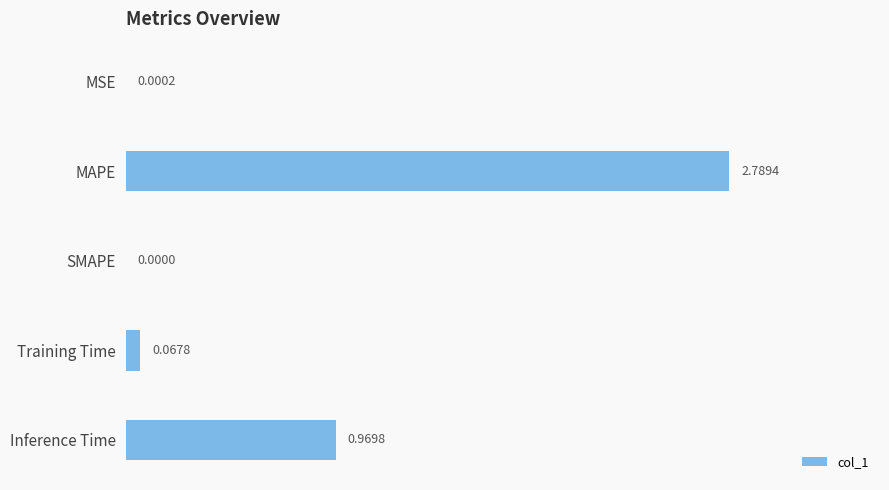

Which label corresponds to the largest value in the chart?

MAPE